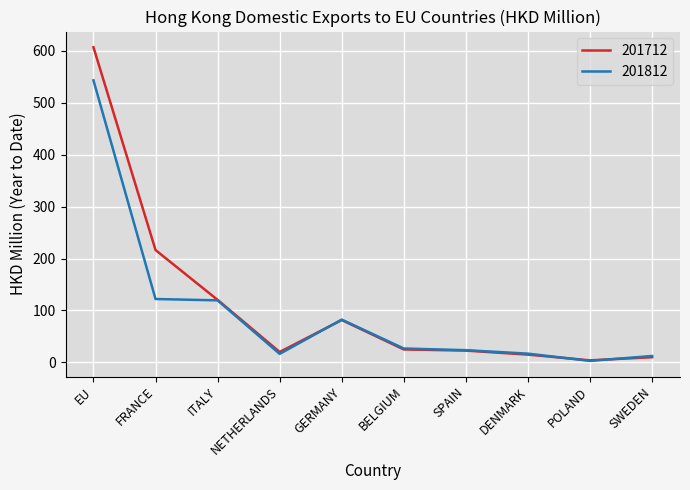

Is this an area chart (filled region under the line)?

No